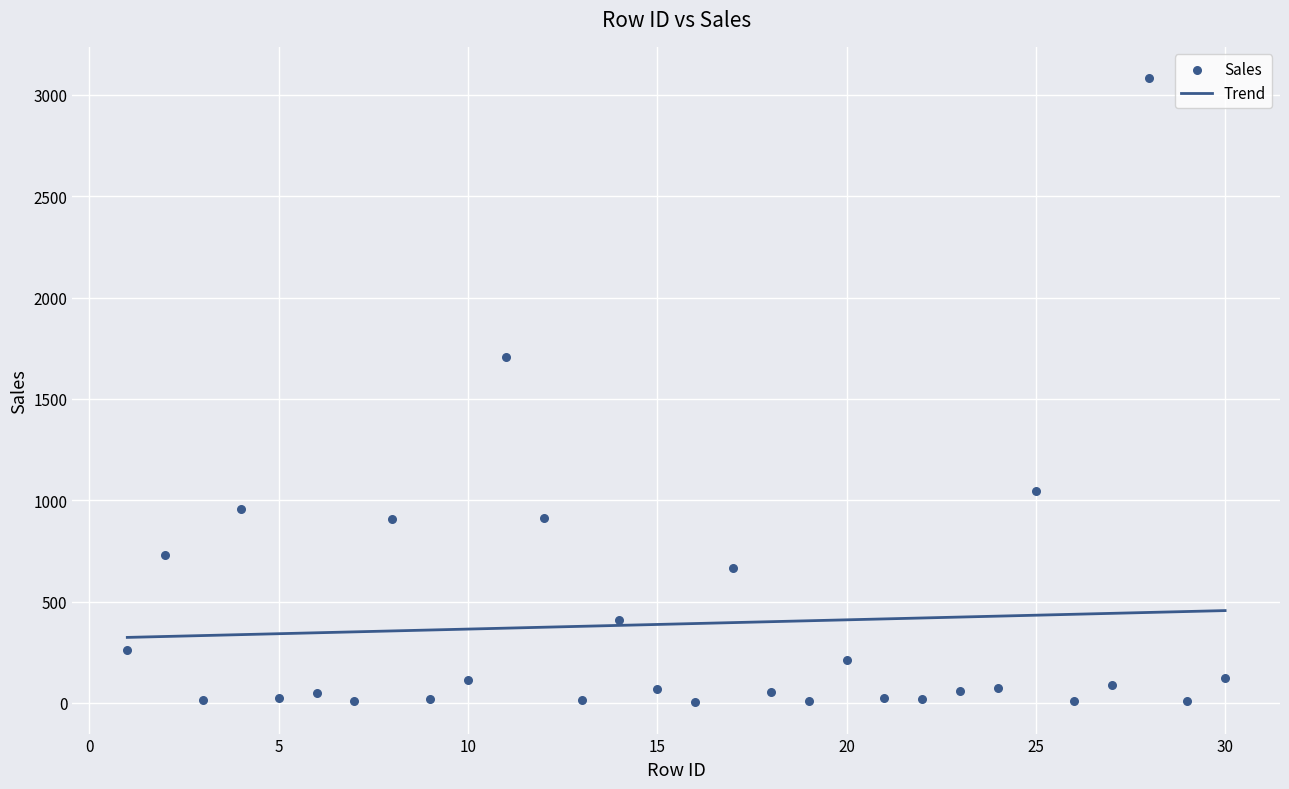

What is the range of Y values (max minus min)?

3080.9